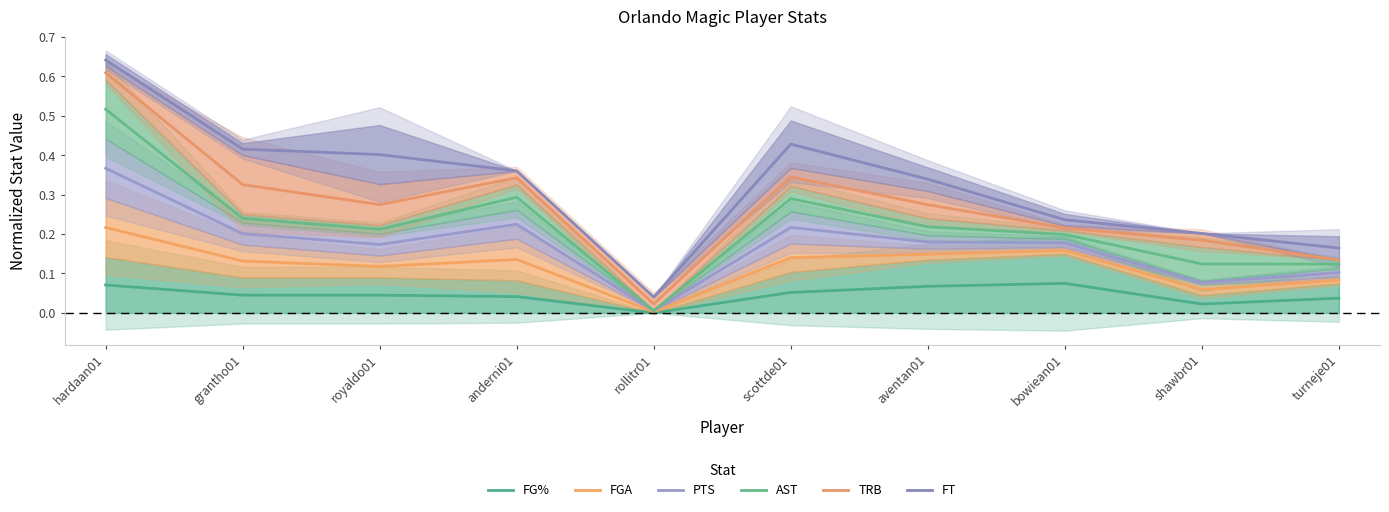

What is the difference between the maximum and minimum values in the FT series?

0.6